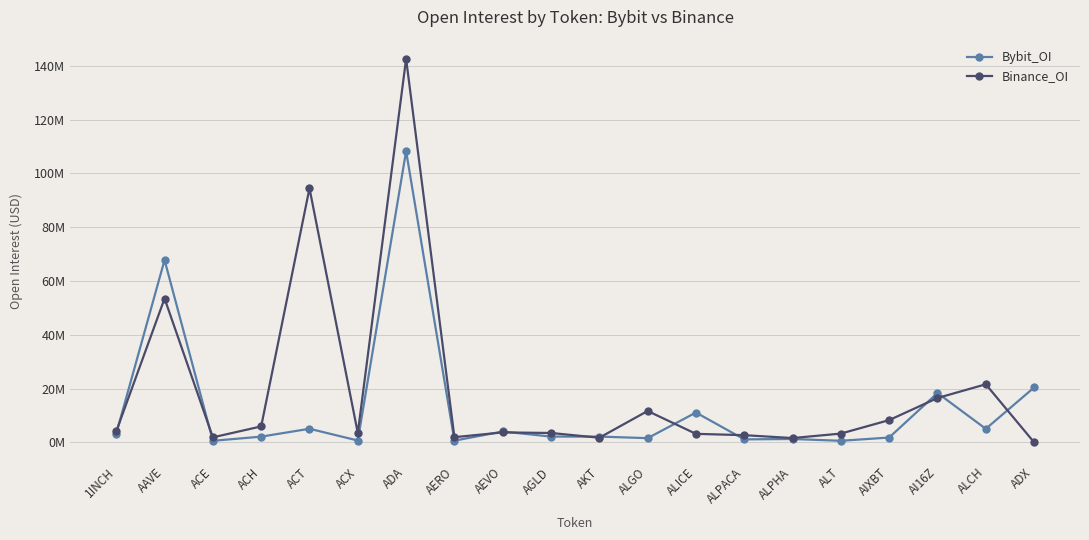

What is the lowest value of the Bybit_OI series?

581765